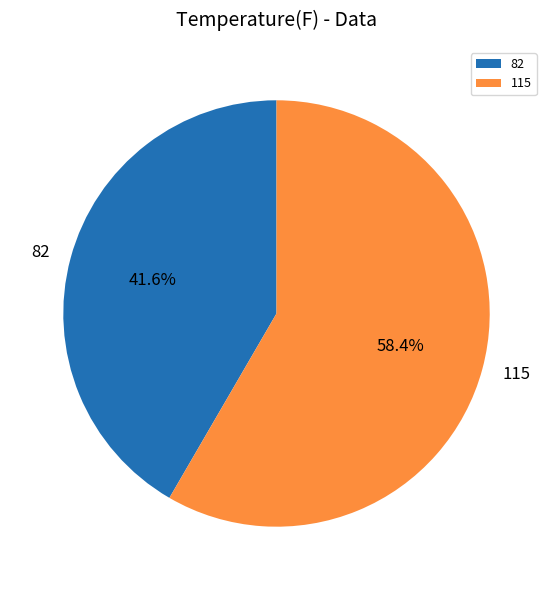

How many segments does this pie chart have?

2